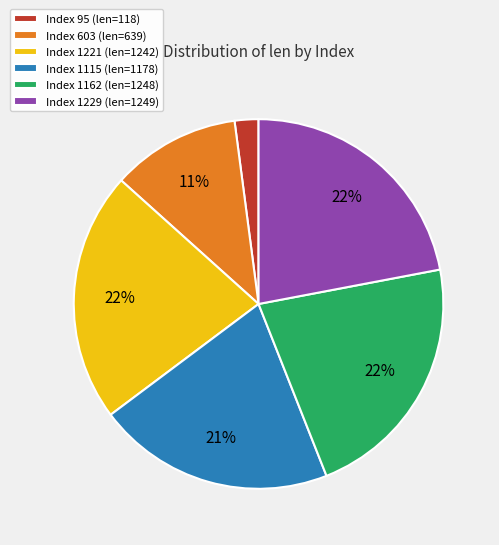

What percentage is the Index 1221 (len=1242) slice, to the nearest percent?

22%